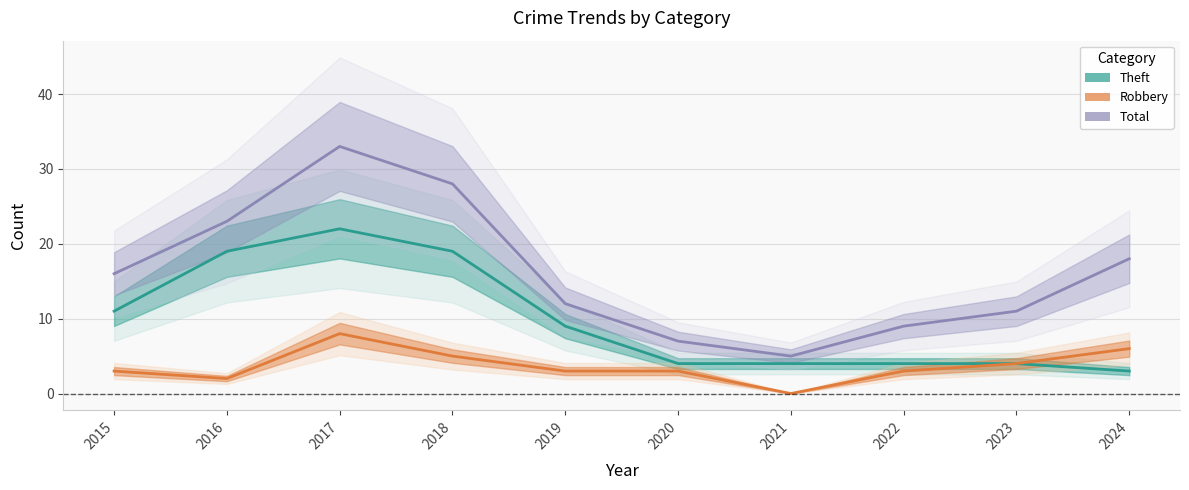

What is the value of the Total point at the 2nd from the left?

23